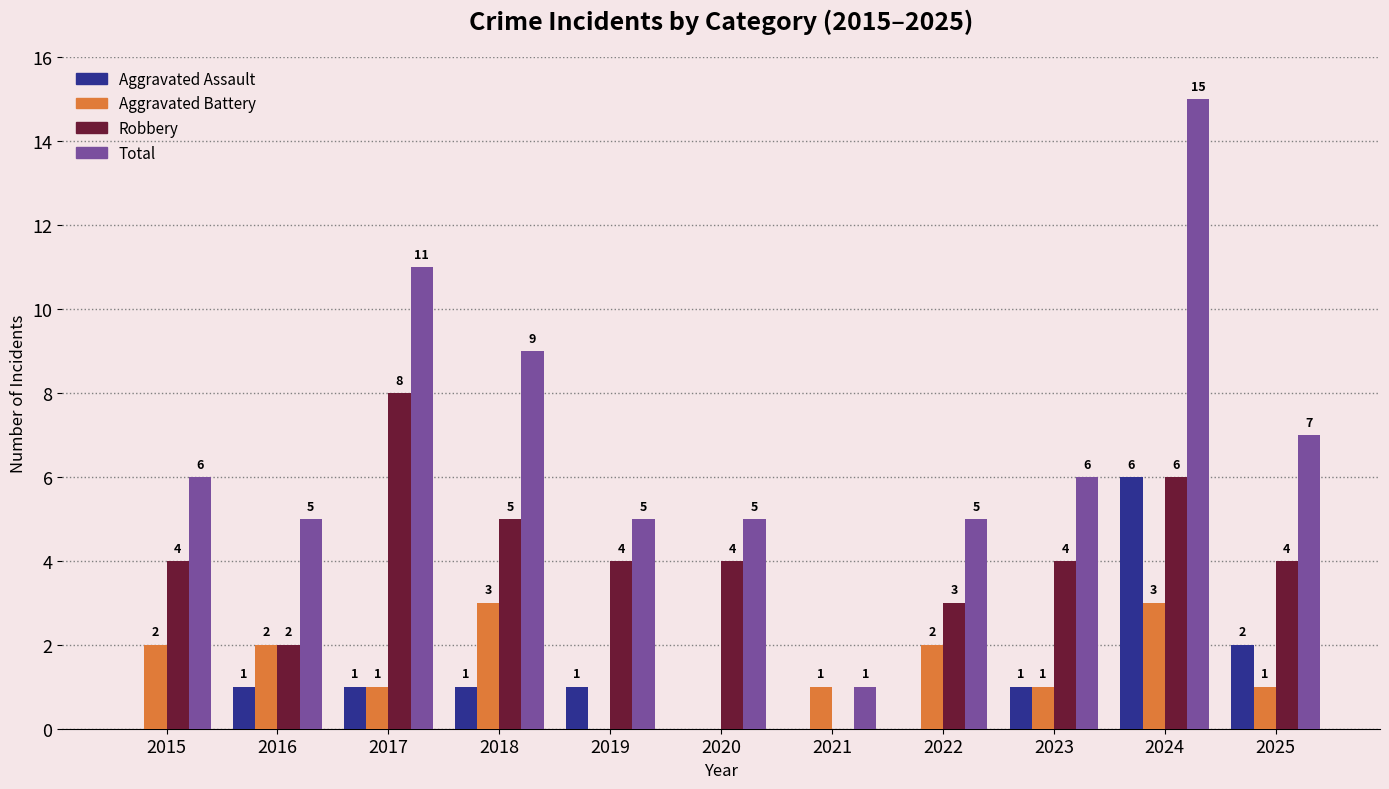

Reading right to left, what are all the values shown in this chart?

Aggravated Assault: 2	6	1	0	0	0	1	1	1	1	0
Aggravated Battery: 1	3	1	2	1	0	0	3	1	2	2
Robbery: 4	6	4	3	0	4	4	5	8	2	4
Total: 7	15	6	5	1	5	5	9	11	5	6